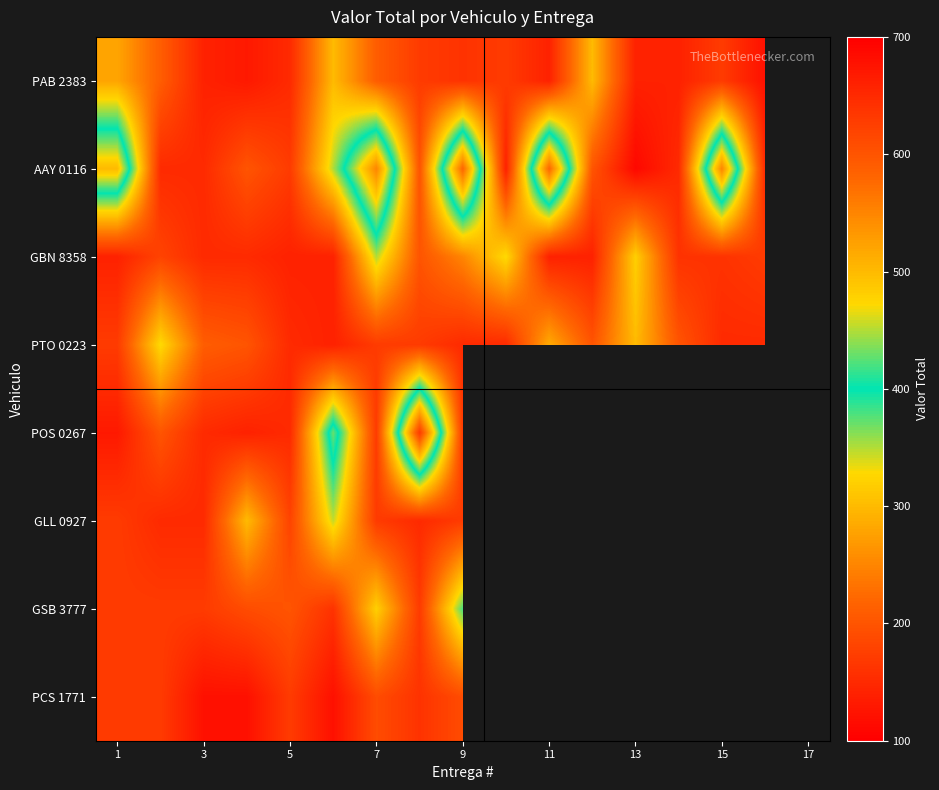

How many data points in PTO 0223 are less than 170?

6